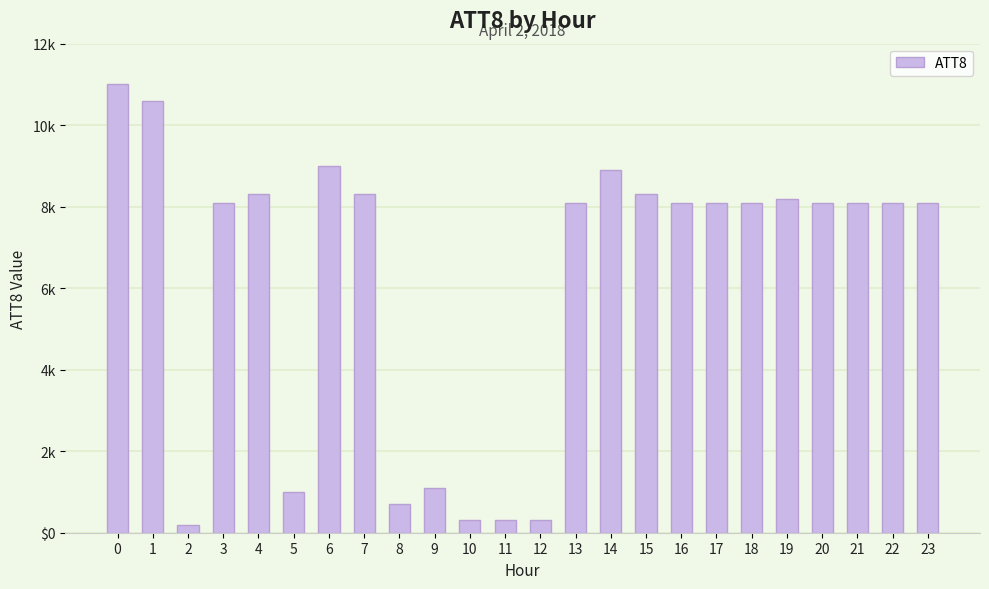

What is the sum of all values?

149400